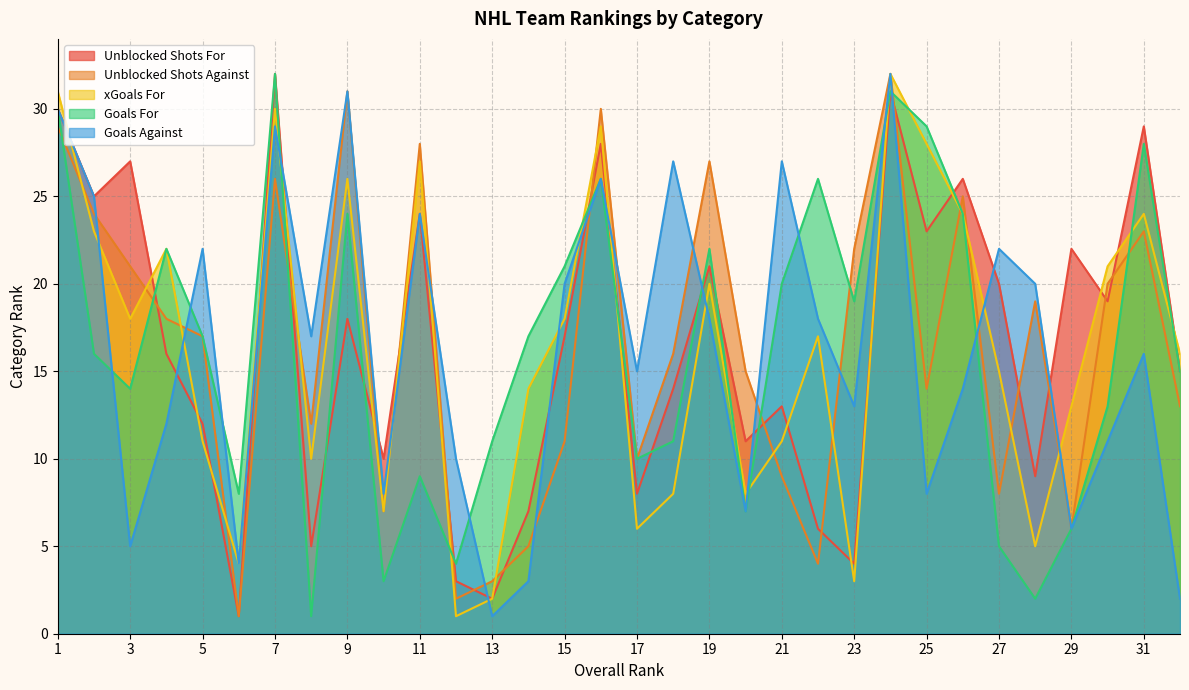

How many lines are shown in the chart?

5